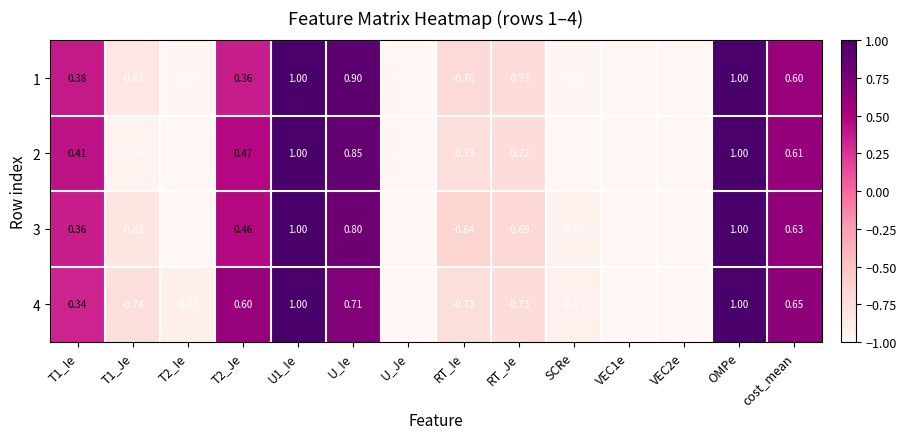

Is the value of 2 at T1_Ie greater than the value of 3 at T2_Je?

No